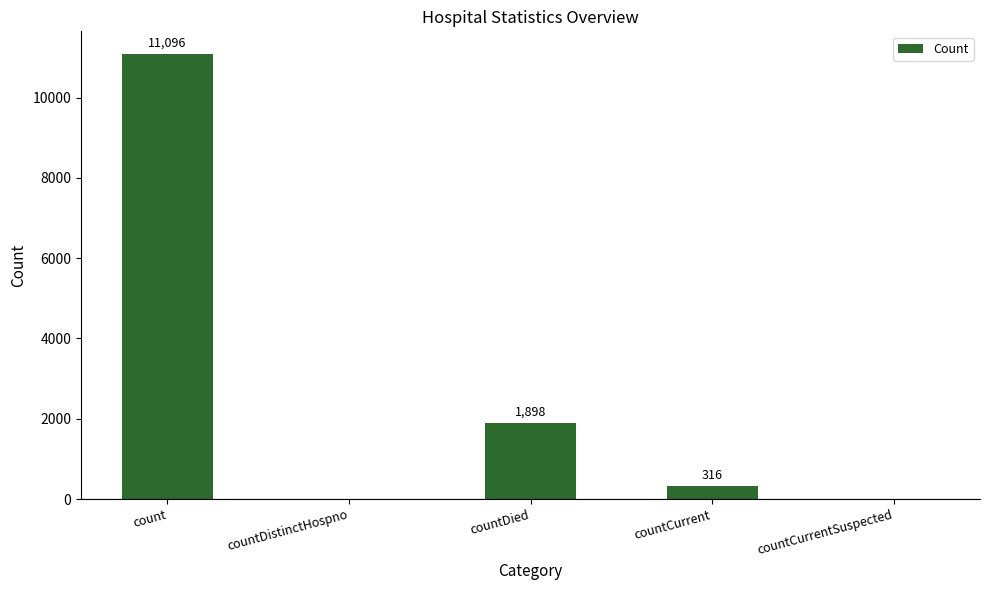

What is the greatest value displayed?

11096